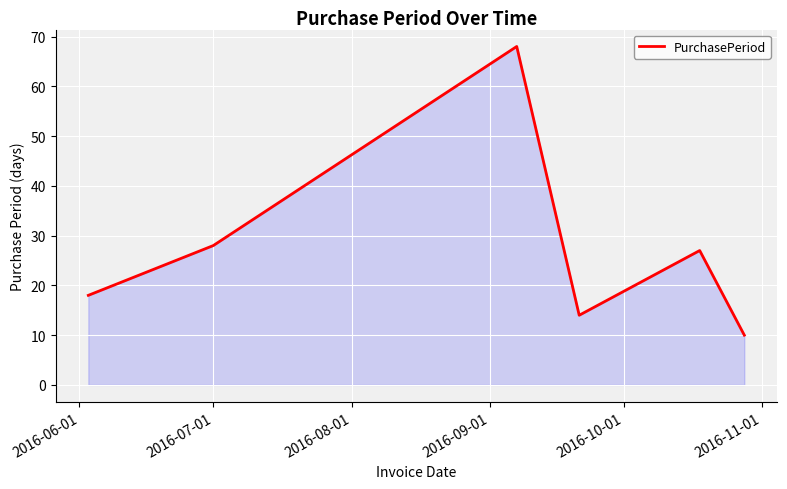

What is the smallest value displayed?

10